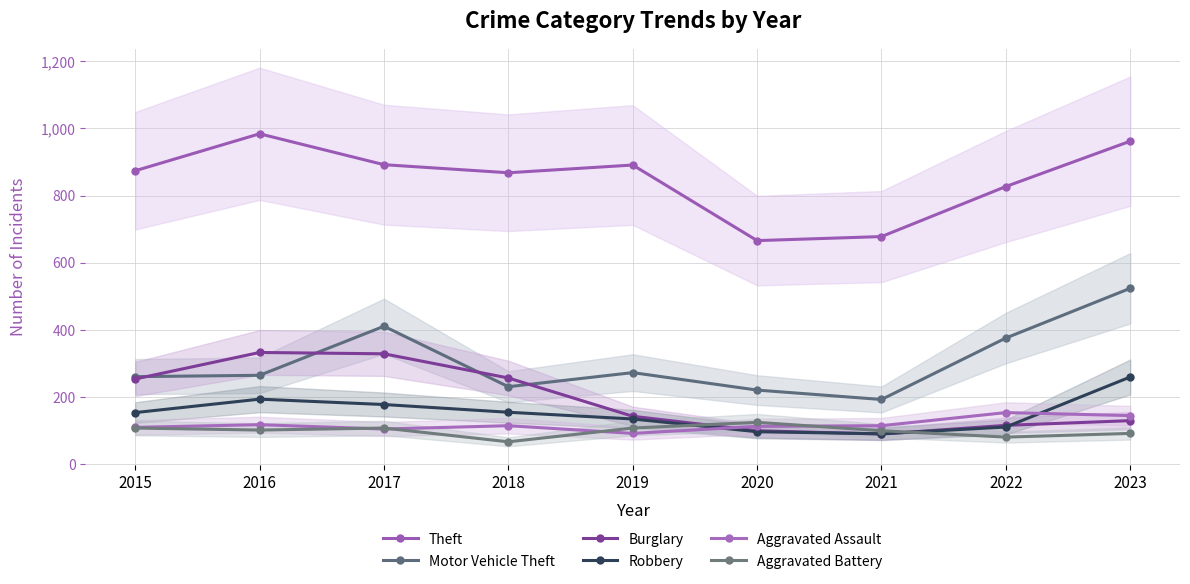

In Robbery, how many points are lower than both neighbors (excluding endpoints)?

1